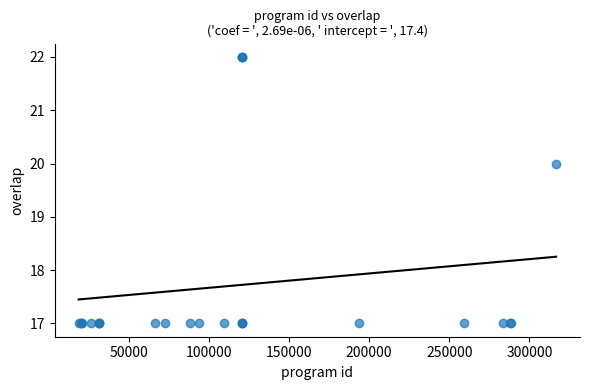

What Y value in the scatter plot is closest to 19?

20